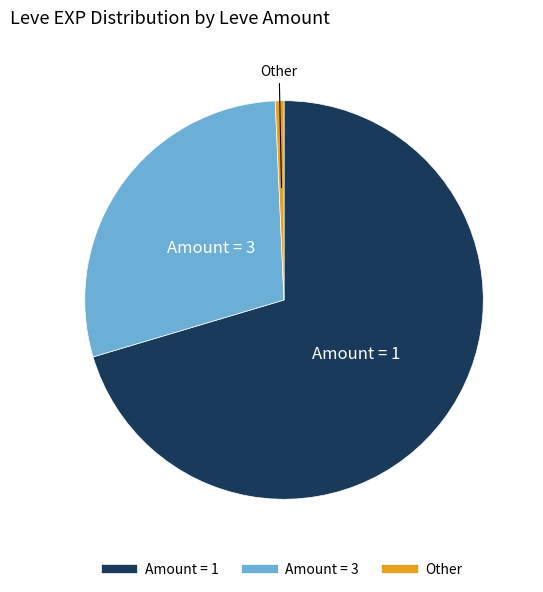

Is there any slice that represents more than half of the pie?

Yes